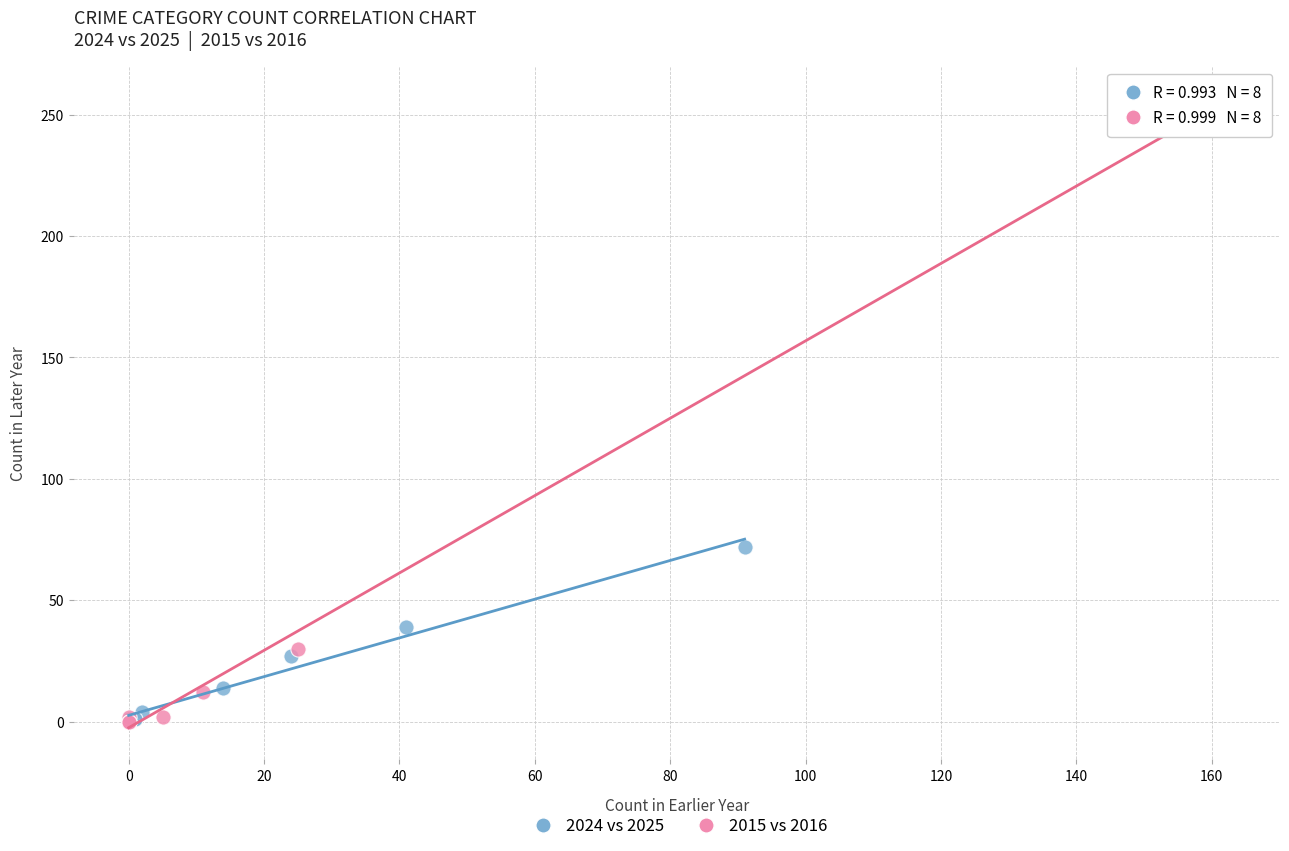

Which series reaches the maximum Y coordinate?

2015 vs 2016